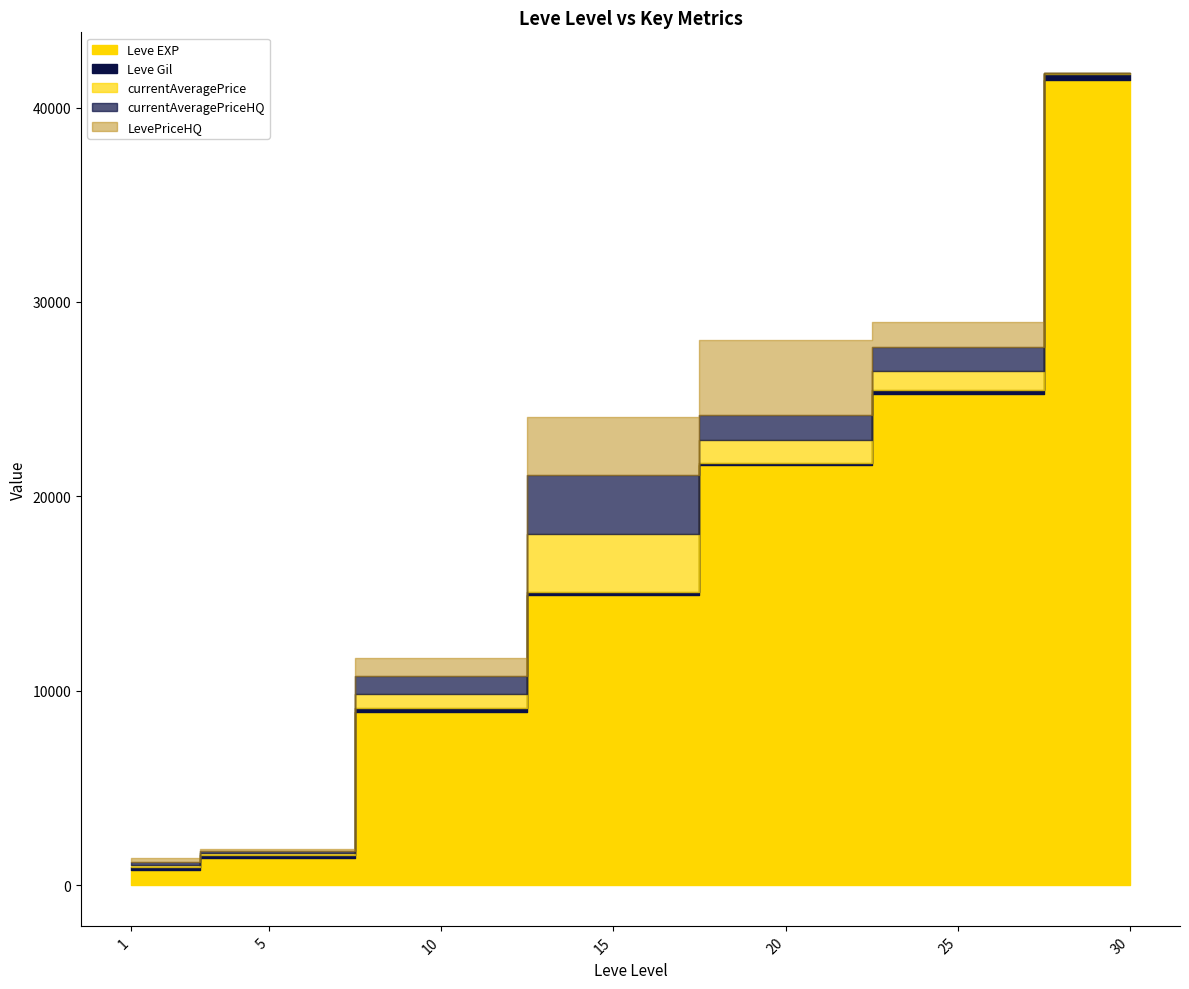

Is the value of currentAveragePriceHQ at 30 greater than the value of LevePriceHQ at 20?

No